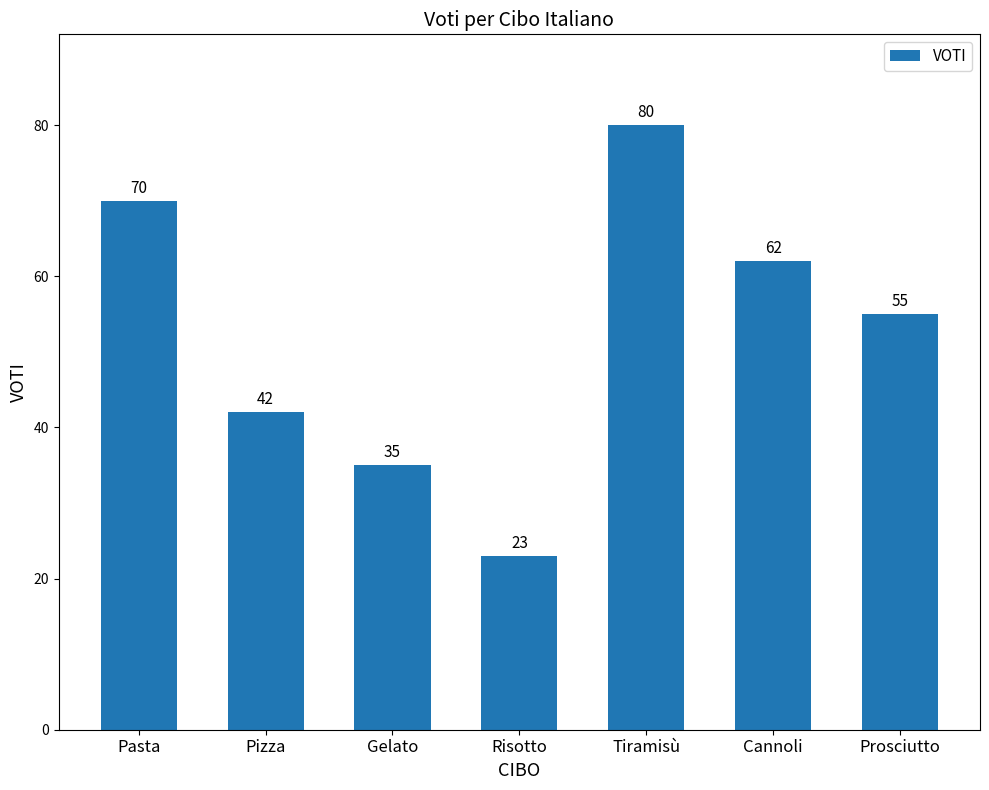

Reading right to left, list all the values displayed in this chart.

Prosciutto=55	Cannoli=62	Tiramisù=80	Risotto=23	Gelato=35	Pizza=42	Pasta=70